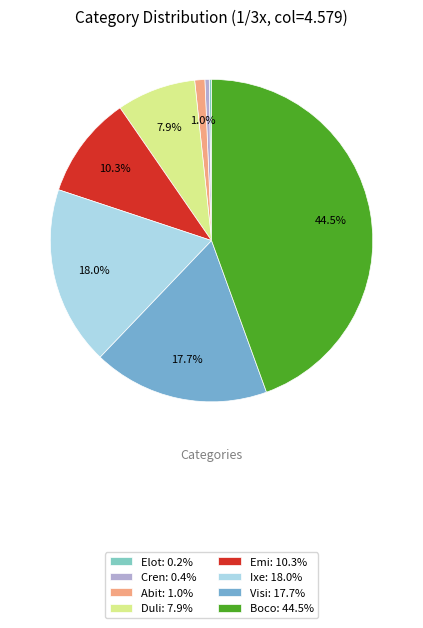

How many segments does this pie chart have?

8